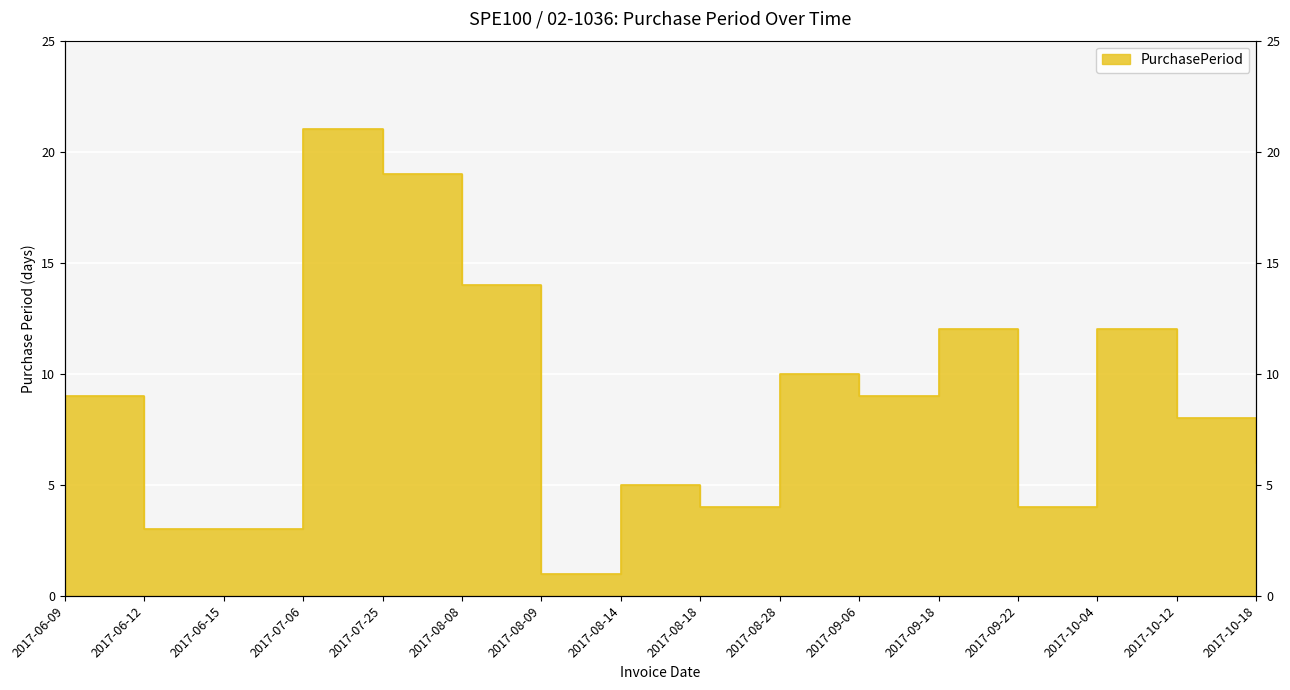

At which category does the data reach its first local peak?

2017-07-06